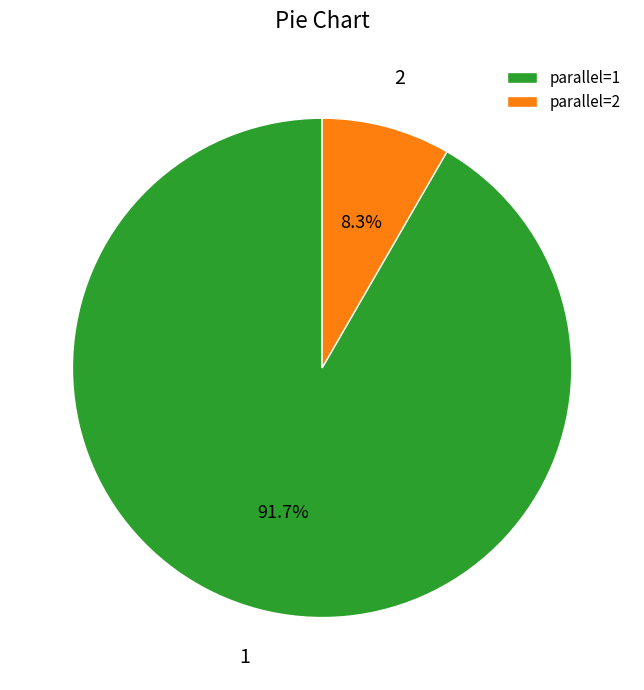

Which slice is the largest?

1